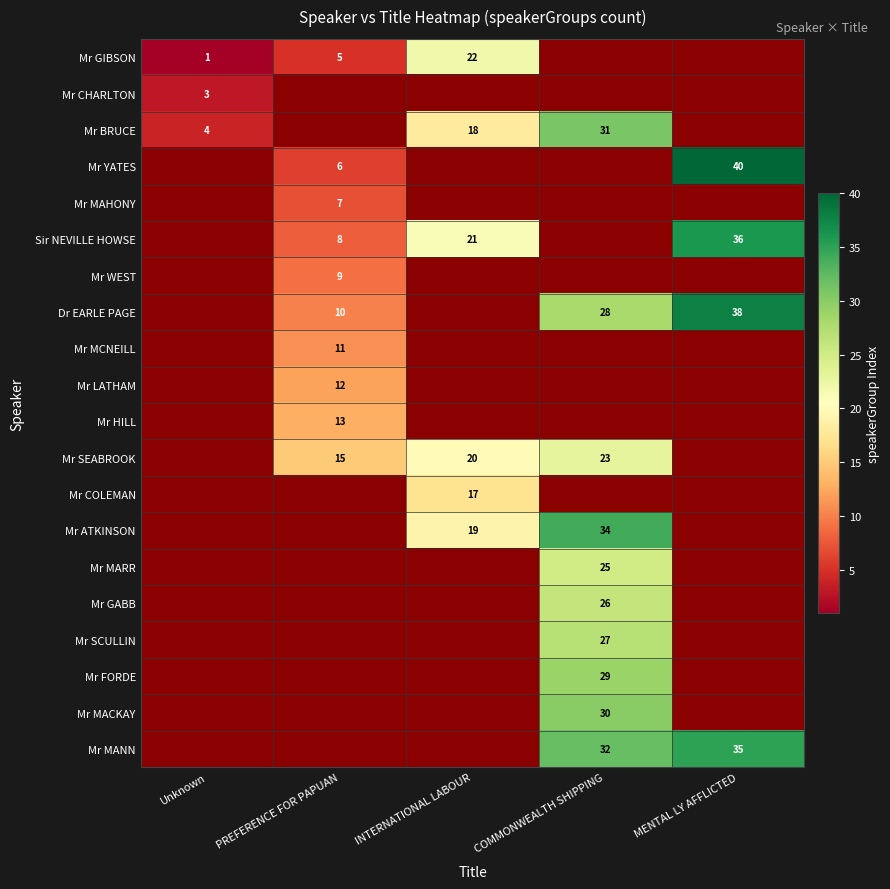

What is the difference between the Mr MANN values at COMMONWEALTH SHIPPING and MENTAL LY AFFLICTED?

3